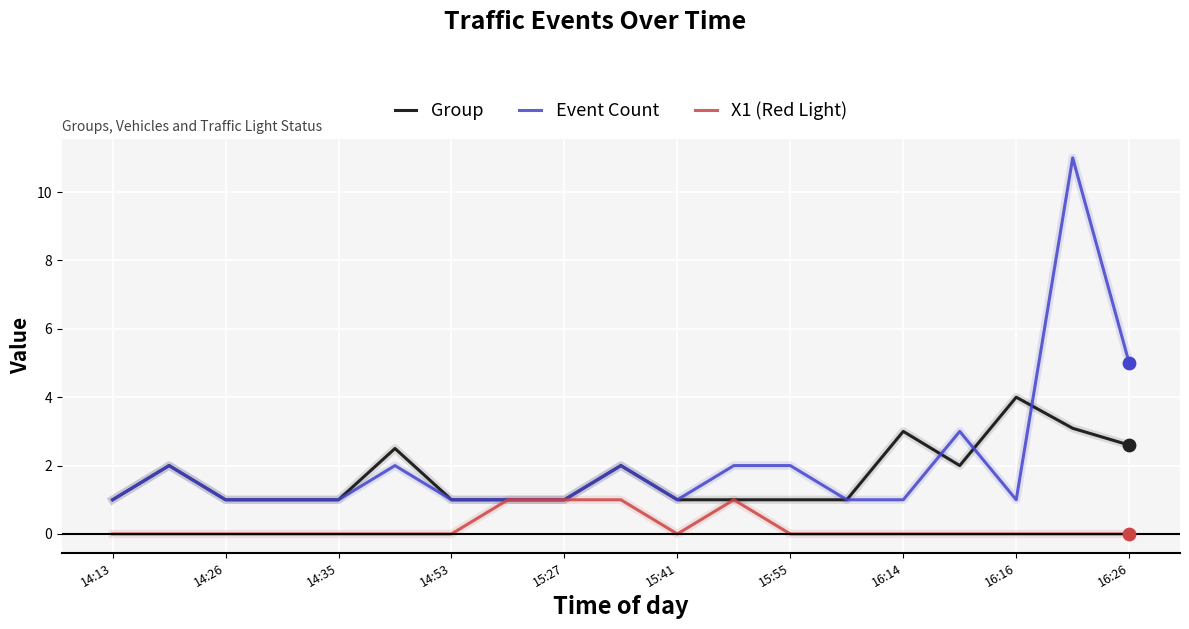

What is the lowest value of the Group series?

1.0